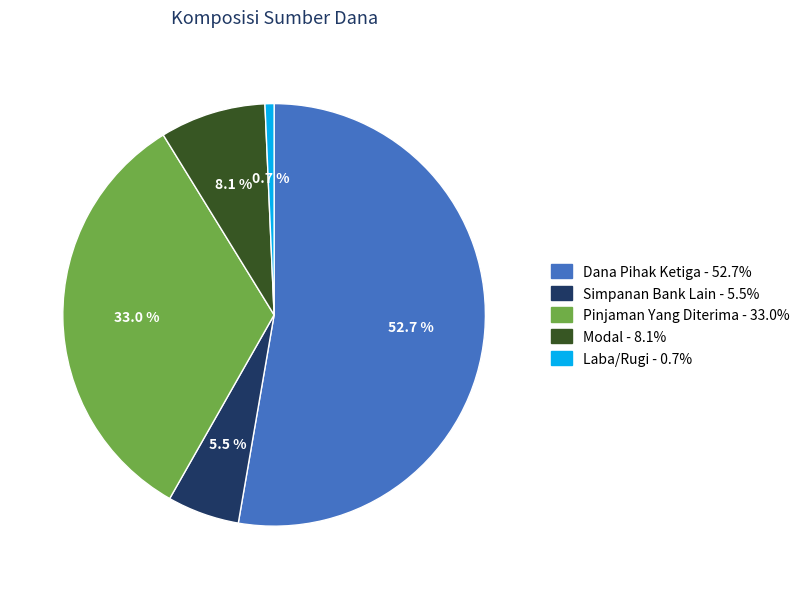

Which slice represents more than half of the pie?

Dana Pihak Ketiga